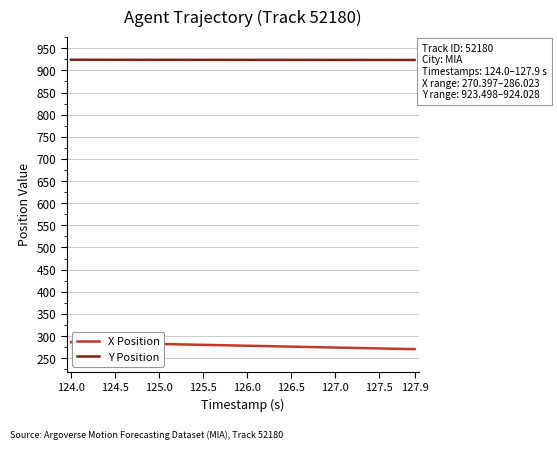

What is the maximum value shown in the chart?

924.0